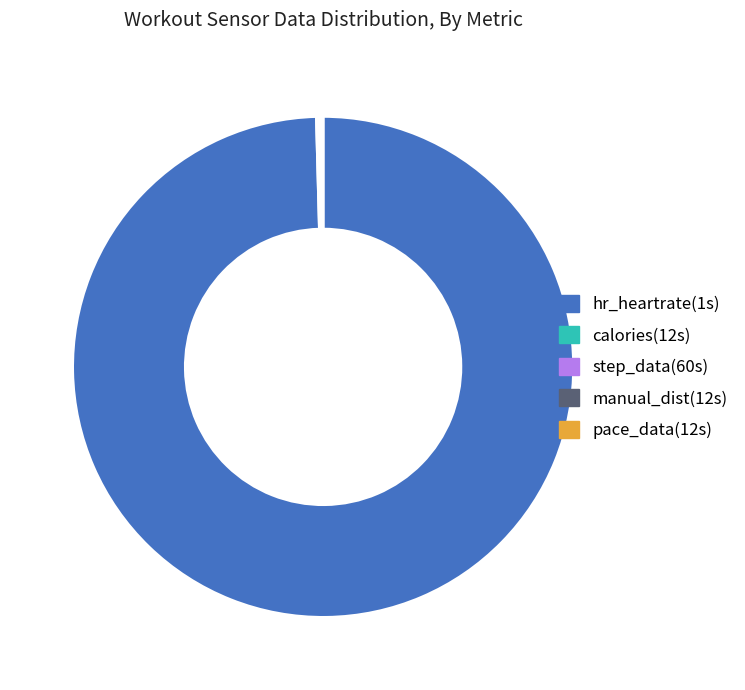

What is the largest slice in the pie chart?

hr_heartrate(1s)